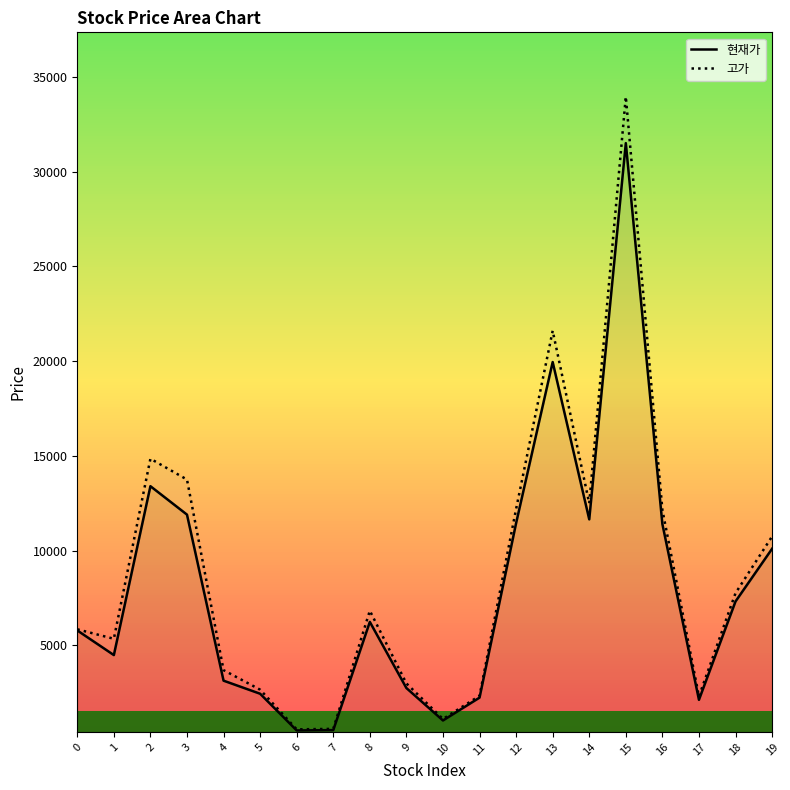

At which label does 현재가 reach its peak?

15